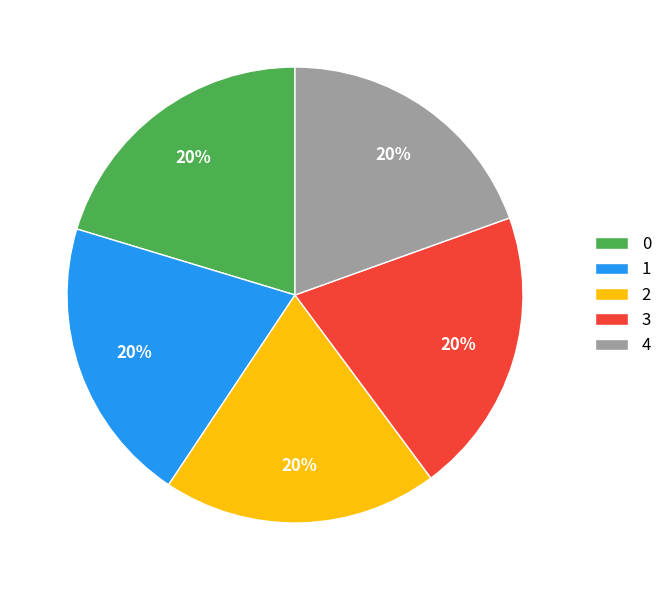

Is the sum of 0 and 2 greater than half?

No